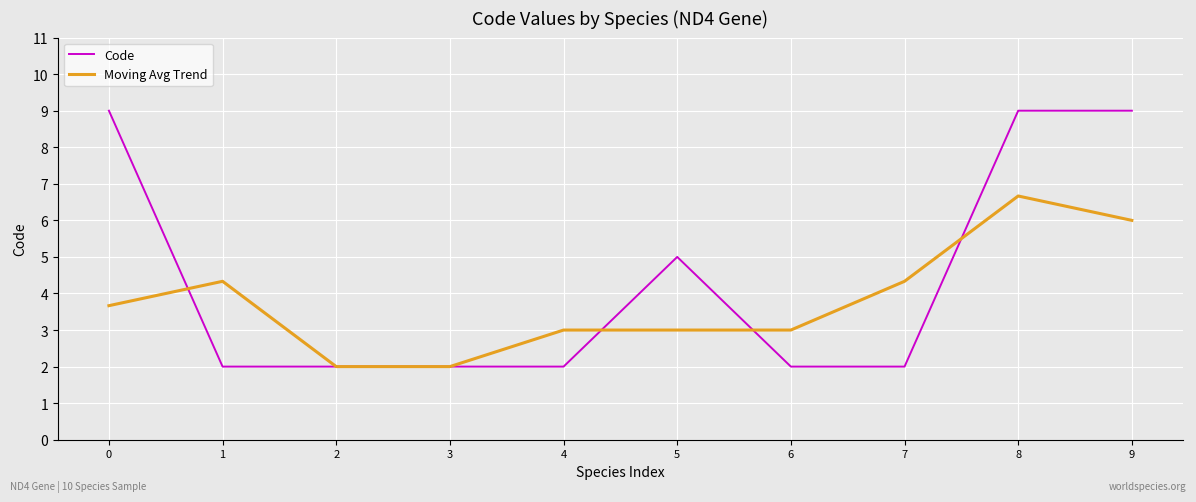

Between 0 and 7, which series saw the biggest shift?

Code